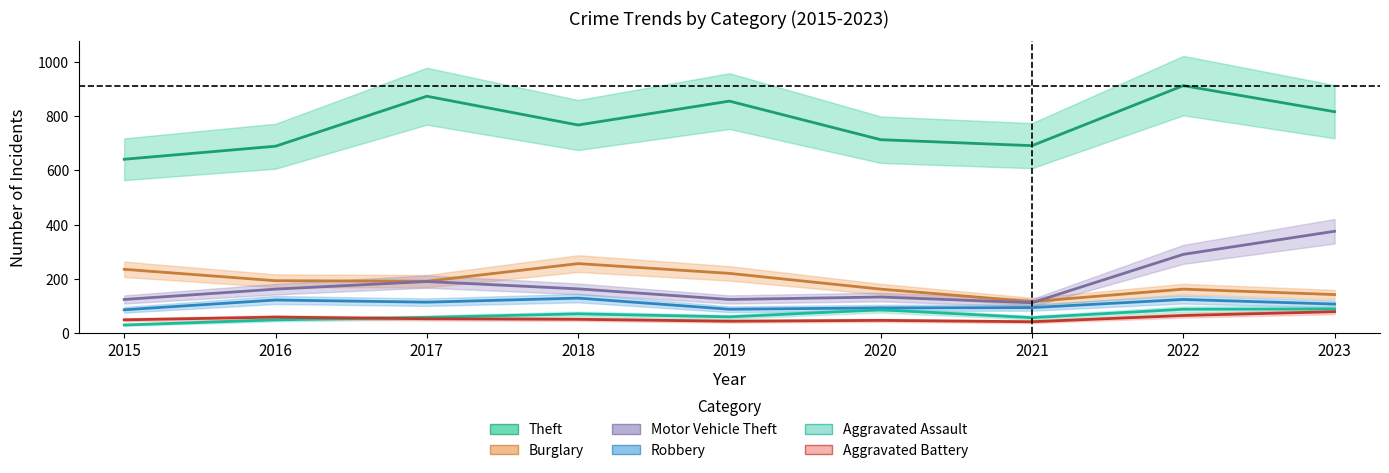

How many values in the Burglary series exceed 192?

4